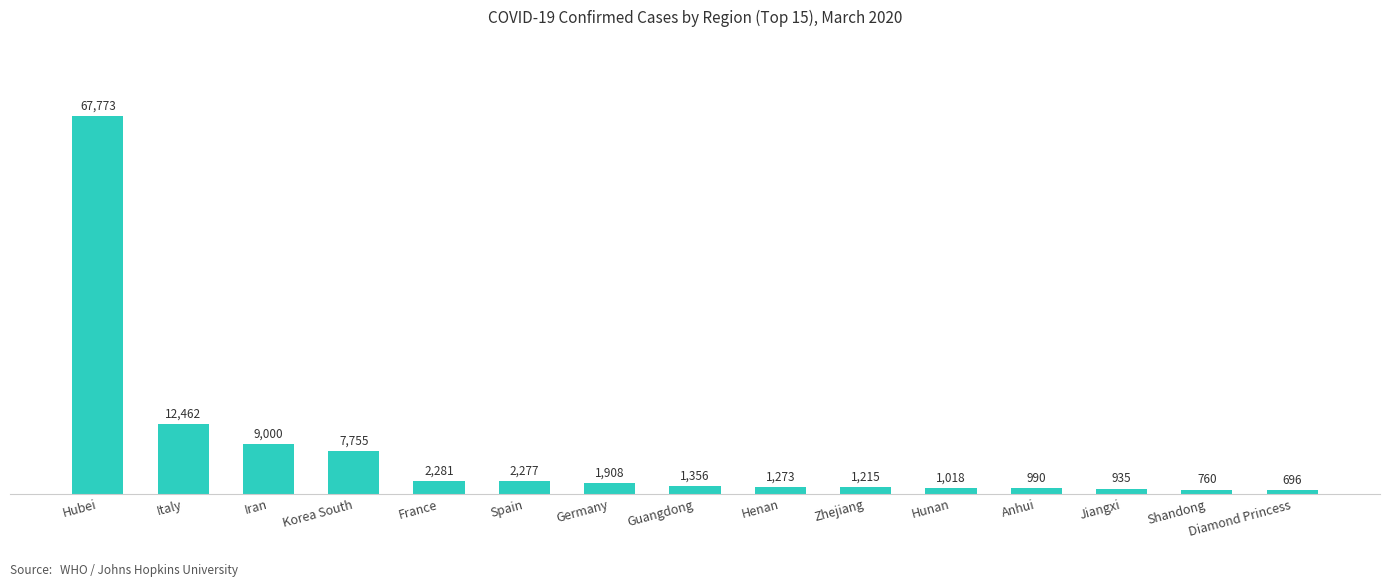

Approximately how many times larger is the value at Korea South compared to Iran?

0.9